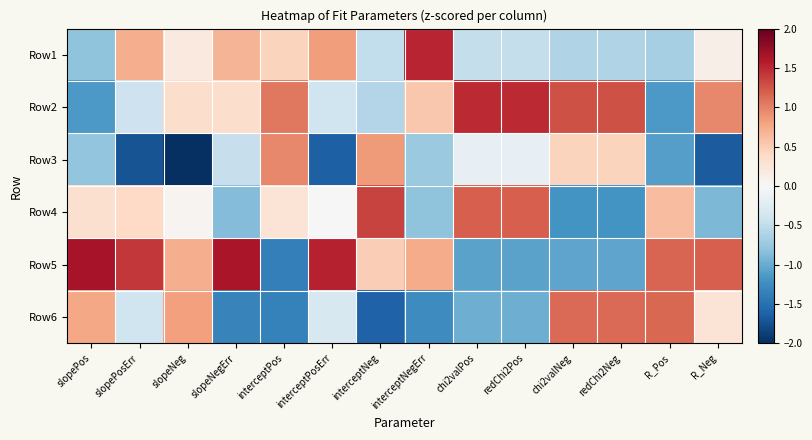

Between interceptNegErr and slopePos, which is larger?

interceptNegErr